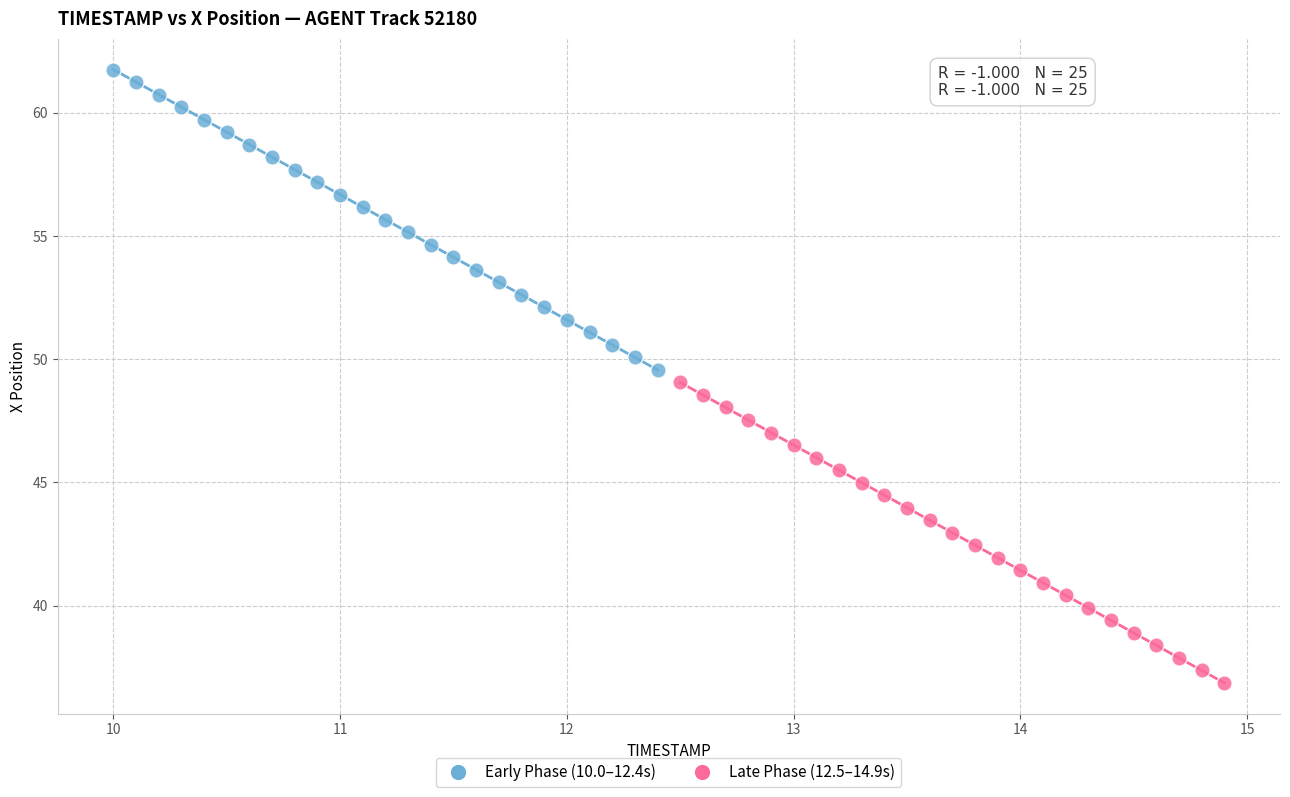

Which series reaches the minimum Y coordinate?

Late Phase (12.5–14.9s)